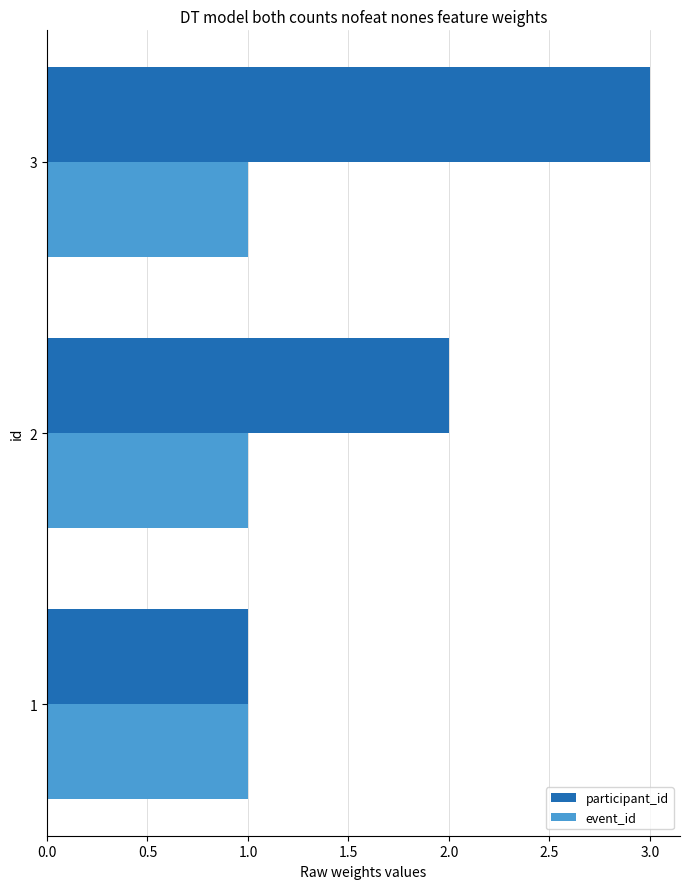

Is it true that participant_id equals 3 at 3?

True